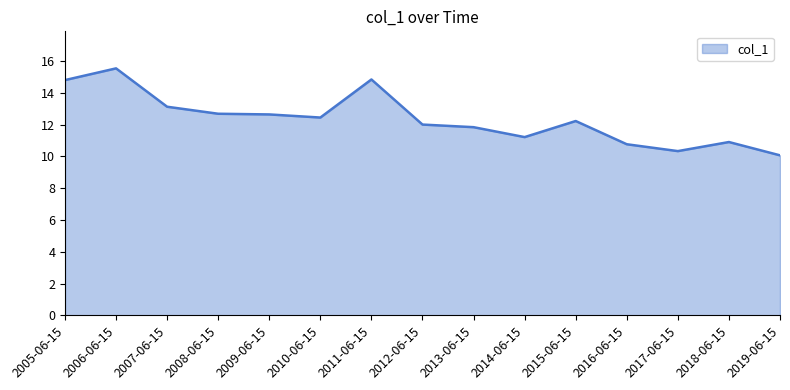

The value at 2017-06-15 is 10.3. True or false?

True